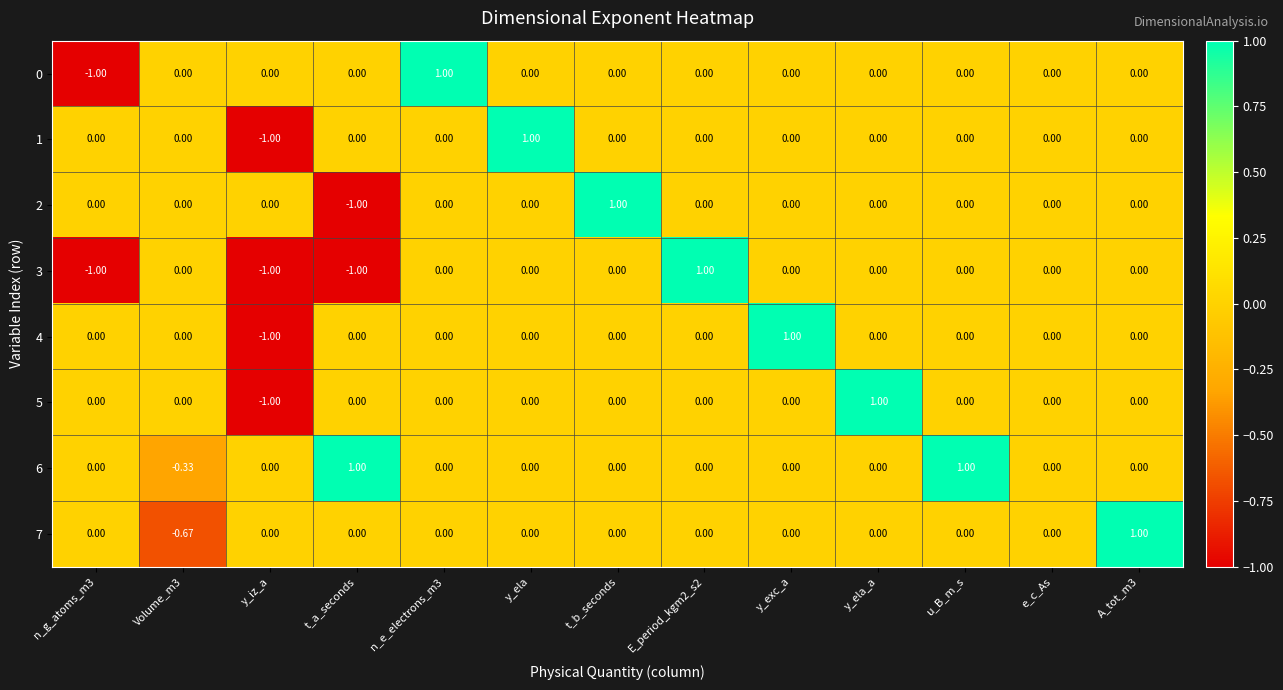

At which label does 4 reach its minimum?

y_iz_a